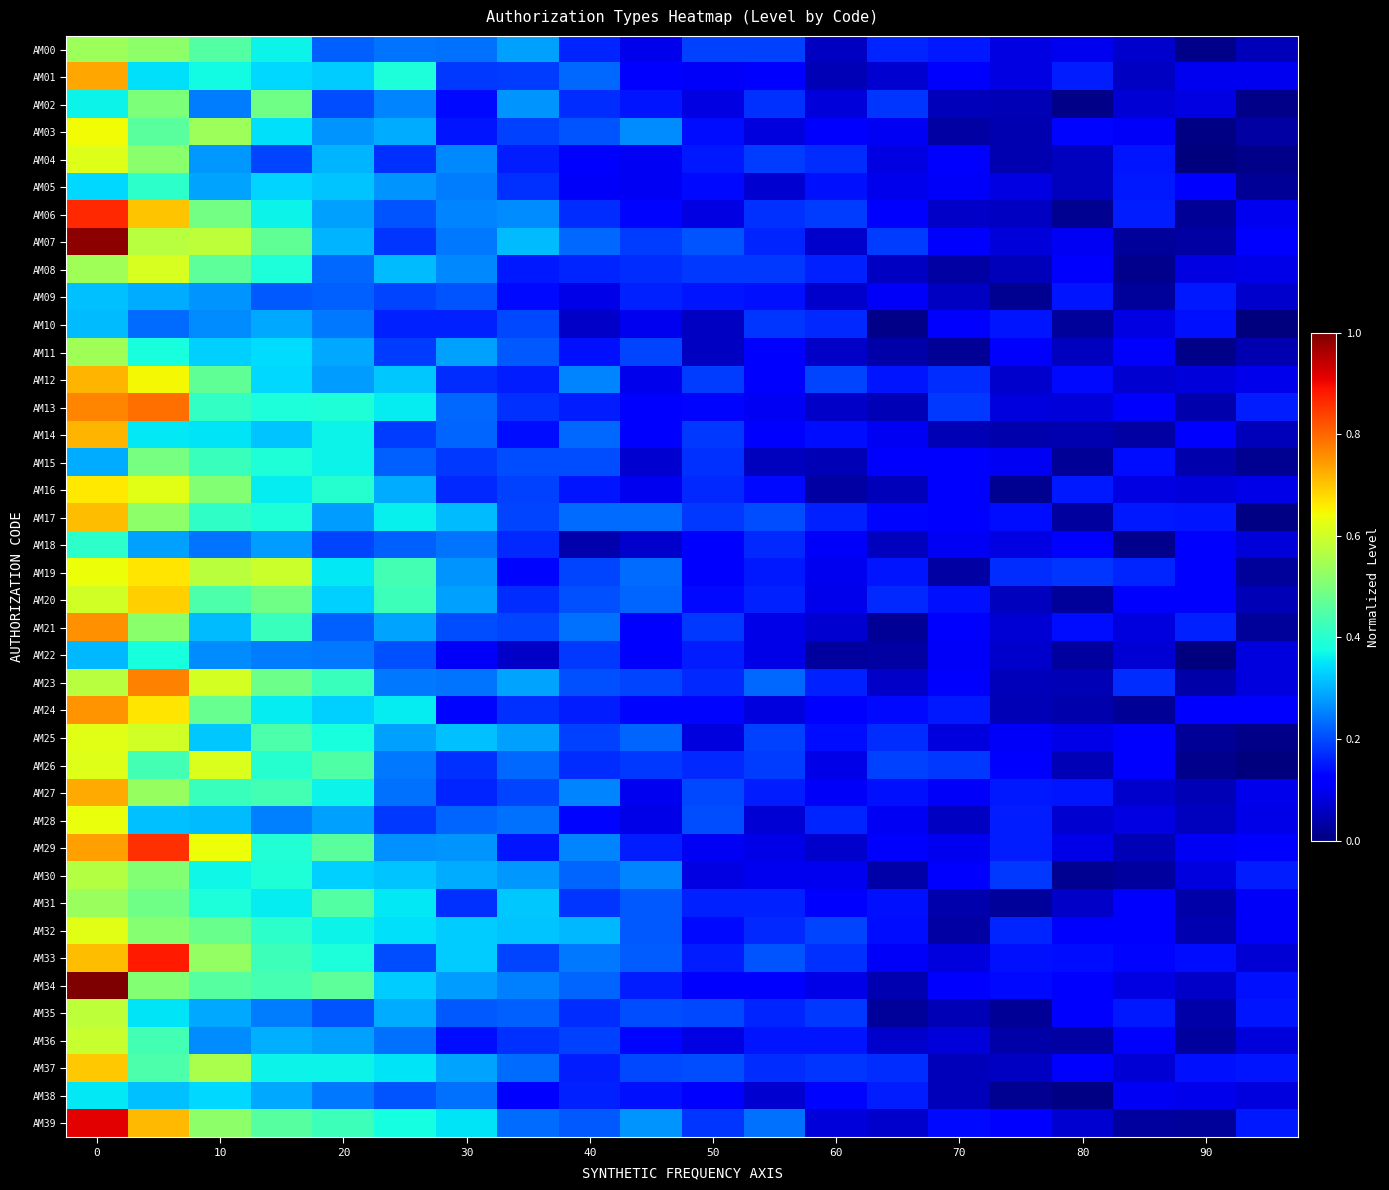

Which series has the largest range (max minus min)?

AM07